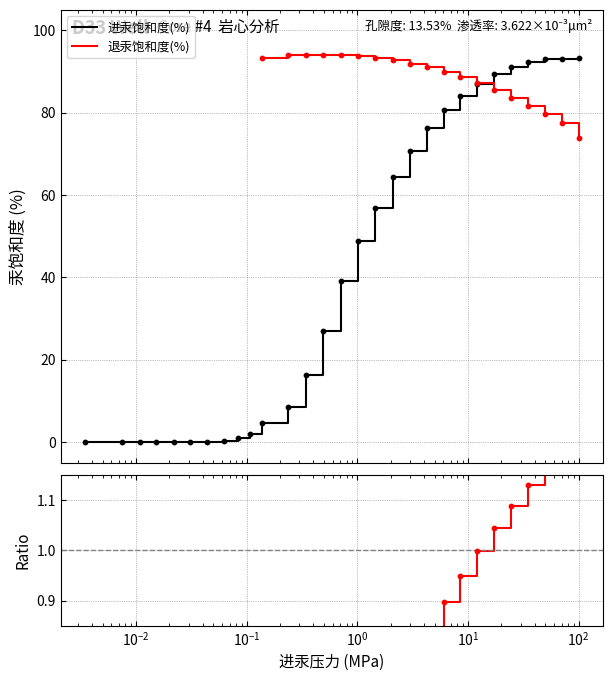

Which series reaches the minimum Y coordinate?

进汞饱和度(%)